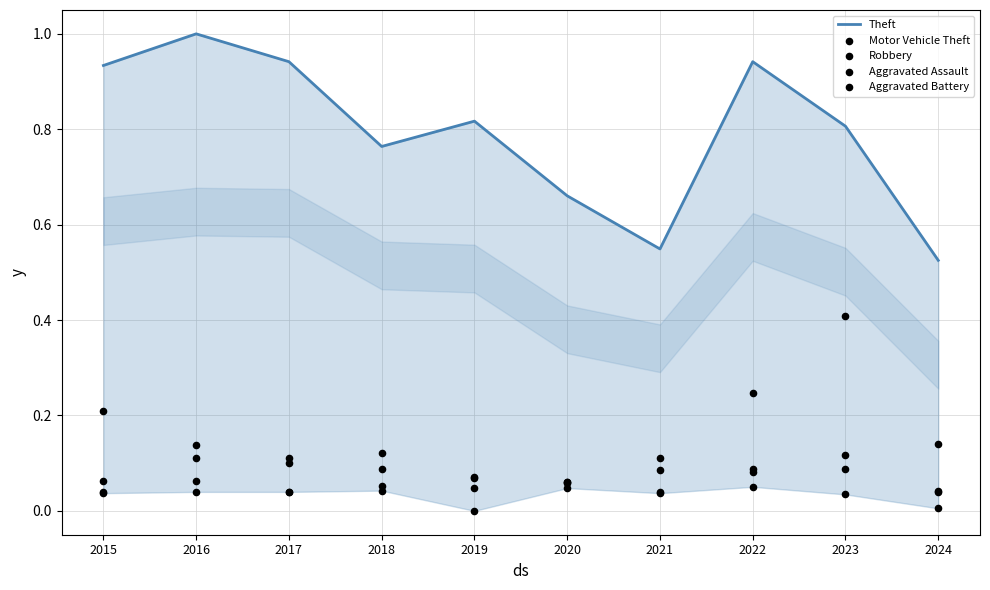

At which category is the sum across all series the highest?

2023